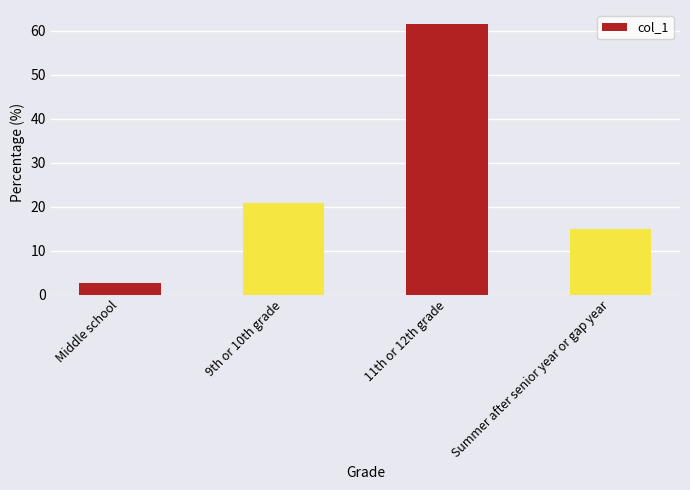

What is the minimum value shown in the chart?

2.7